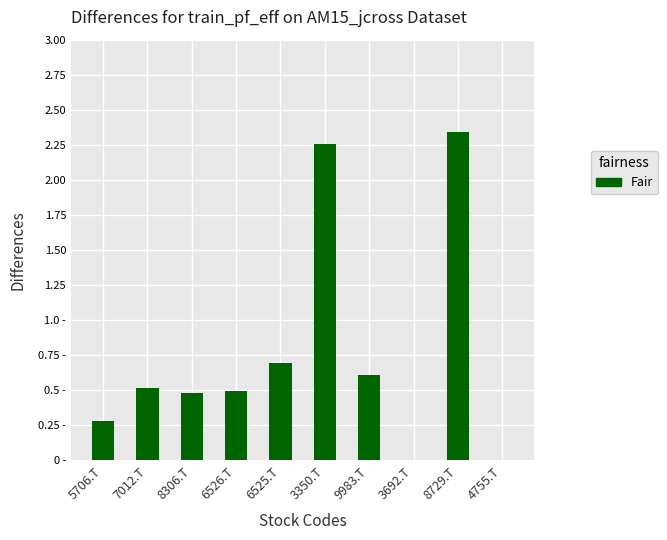

Are the bars horizontal?

No